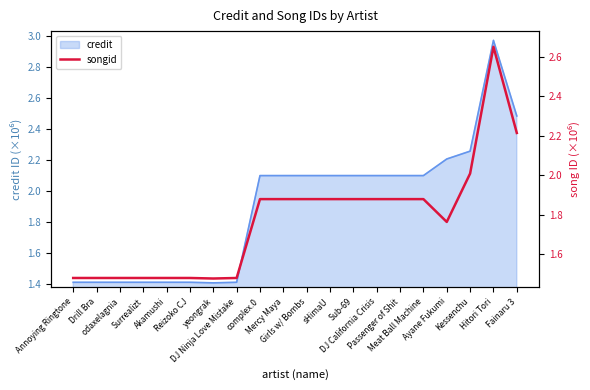

At which category does the chart reach its peak across all series?

Hitori Tori